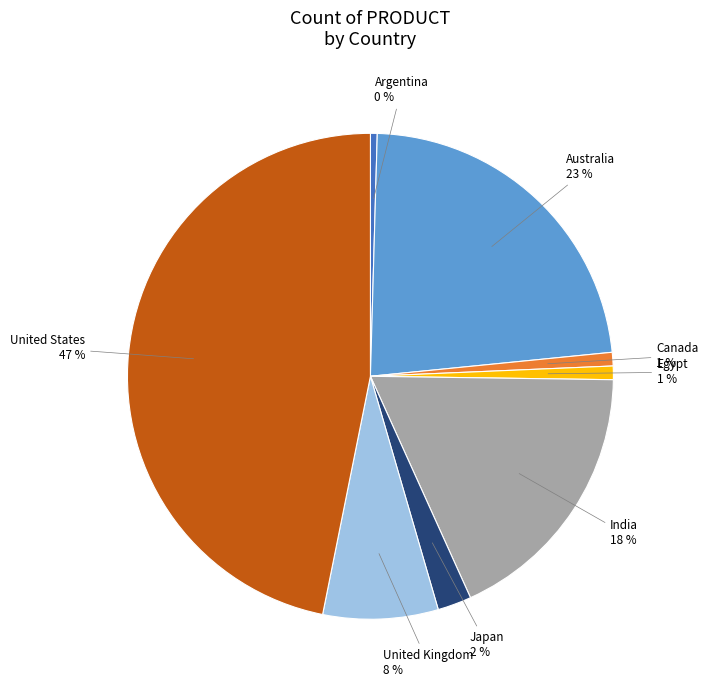

To the nearest percent, what is the average slice percentage?

12%